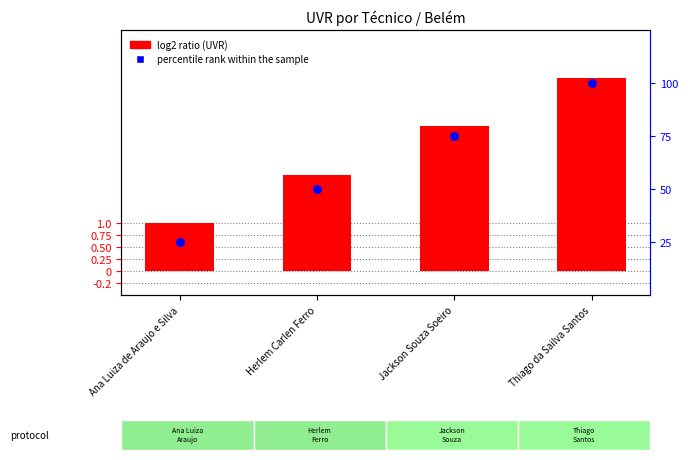

What are all the series names shown in the legend?

UVR, percentile rank within the sample